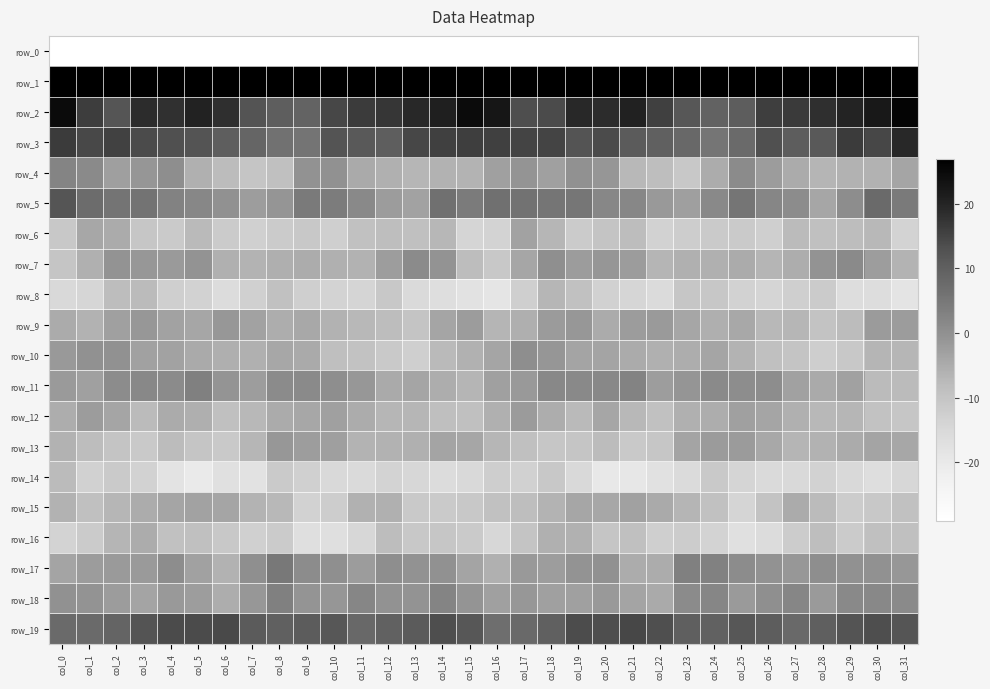

Is the value of row_11 at col_28 greater than the value of row_15 at col_22?

Yes